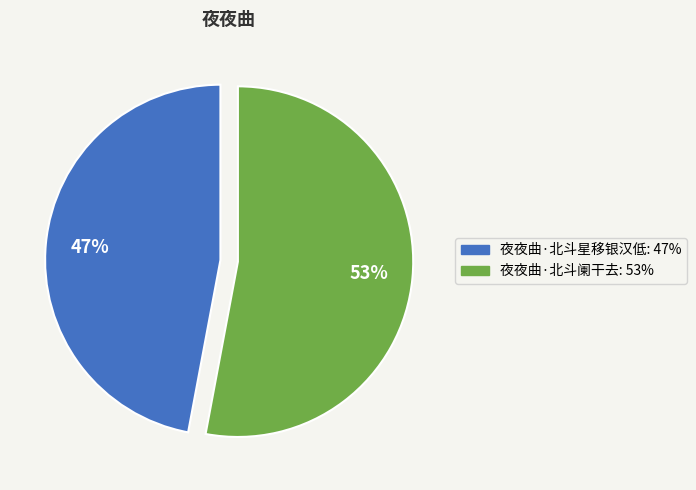

Rank the categories by value from lowest to highest.

夜夜曲·北斗星移银汉低, 夜夜曲·北斗阑干去